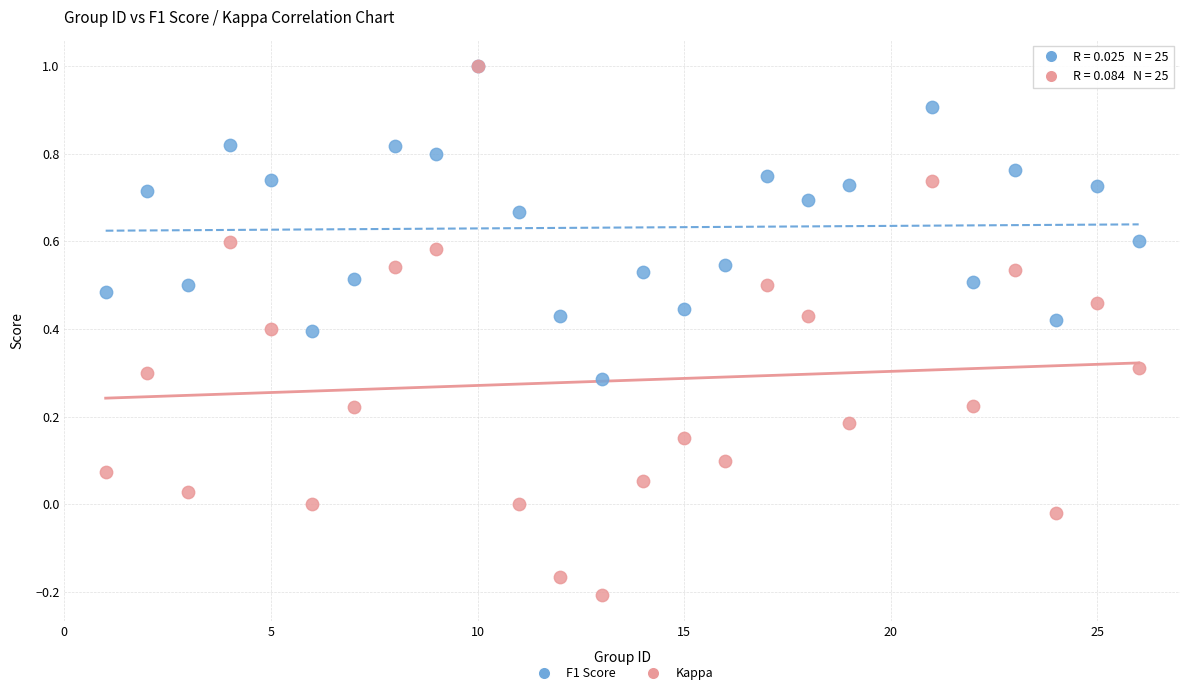

What are all the series names shown in the legend?

F1 Score, Kappa